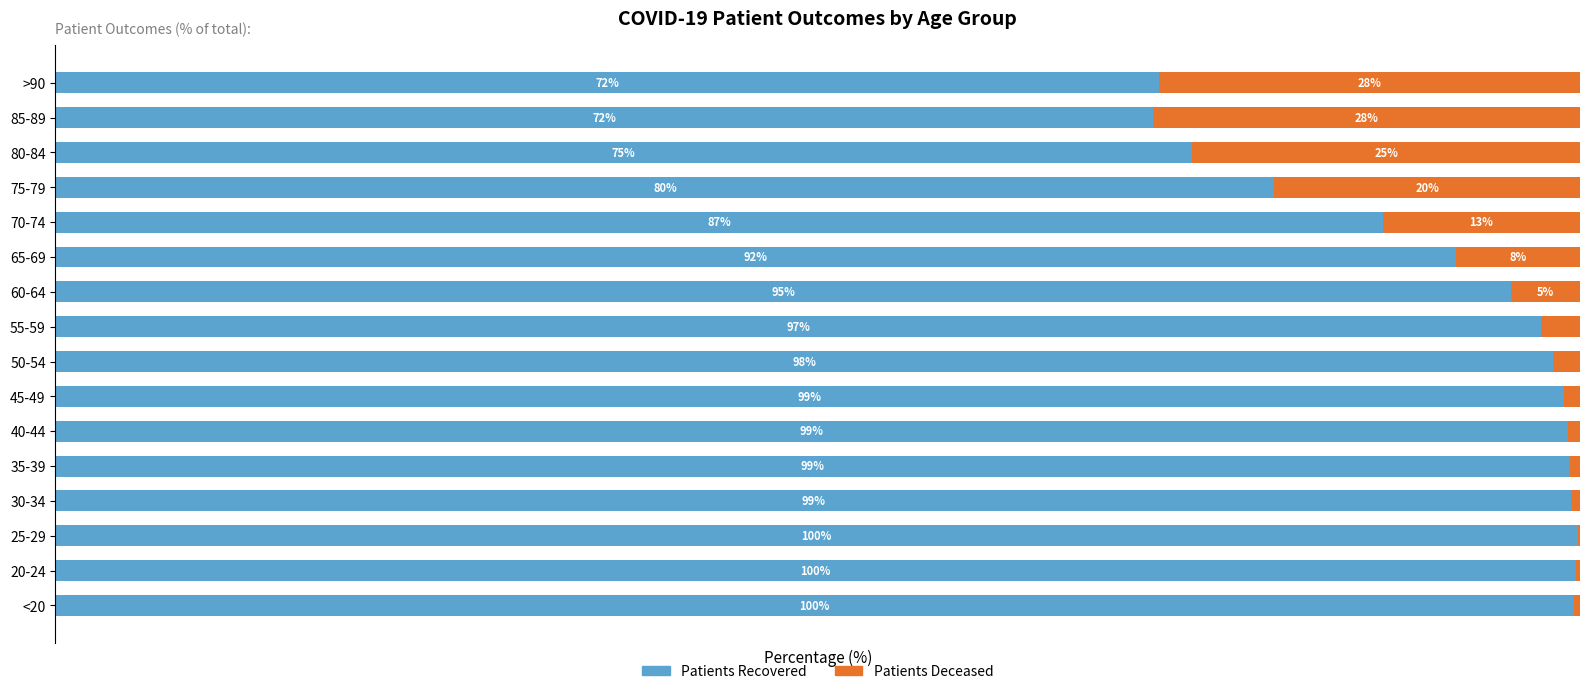

Reading right to left, list all the values displayed in this chart.

patients_recovered: 72.4	72.0	74.6	80.0	87.0	91.9	95.5	97.5	98.2	98.9	99.2	99.4	99.4	99.8	99.7	99.6
patients_deceased: 27.6	28.0	25.4	20.0	13.0	8.1	4.5	2.5	1.8	1.1	0.8	0.6	0.6	0.2	0.3	0.4